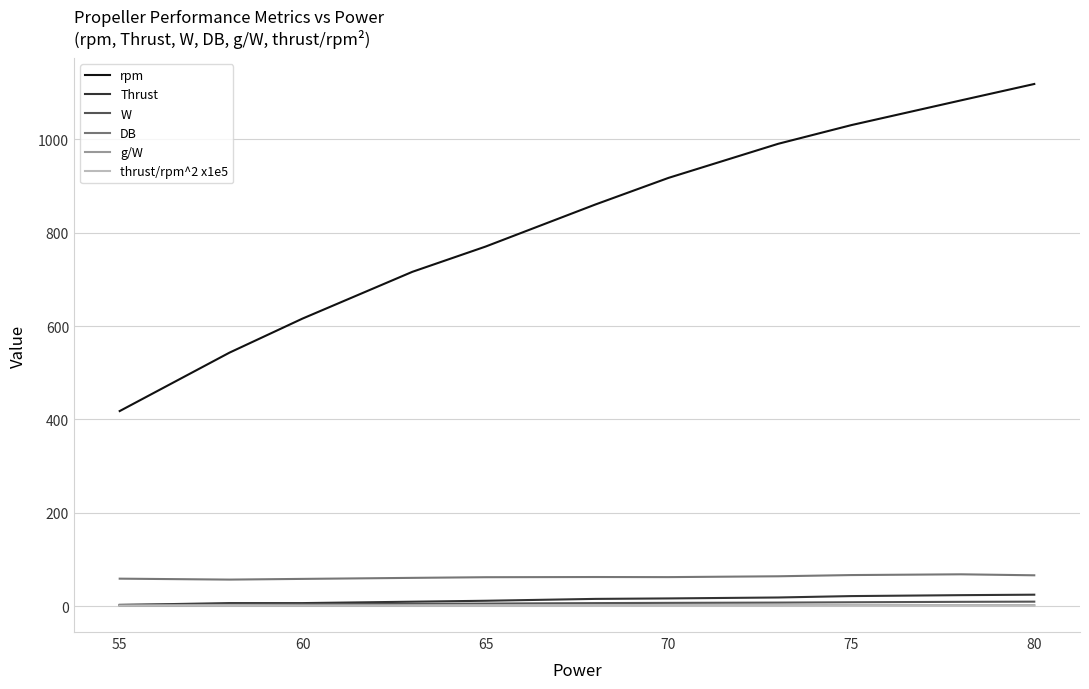

Which series has the largest range (max minus min)?

rpm